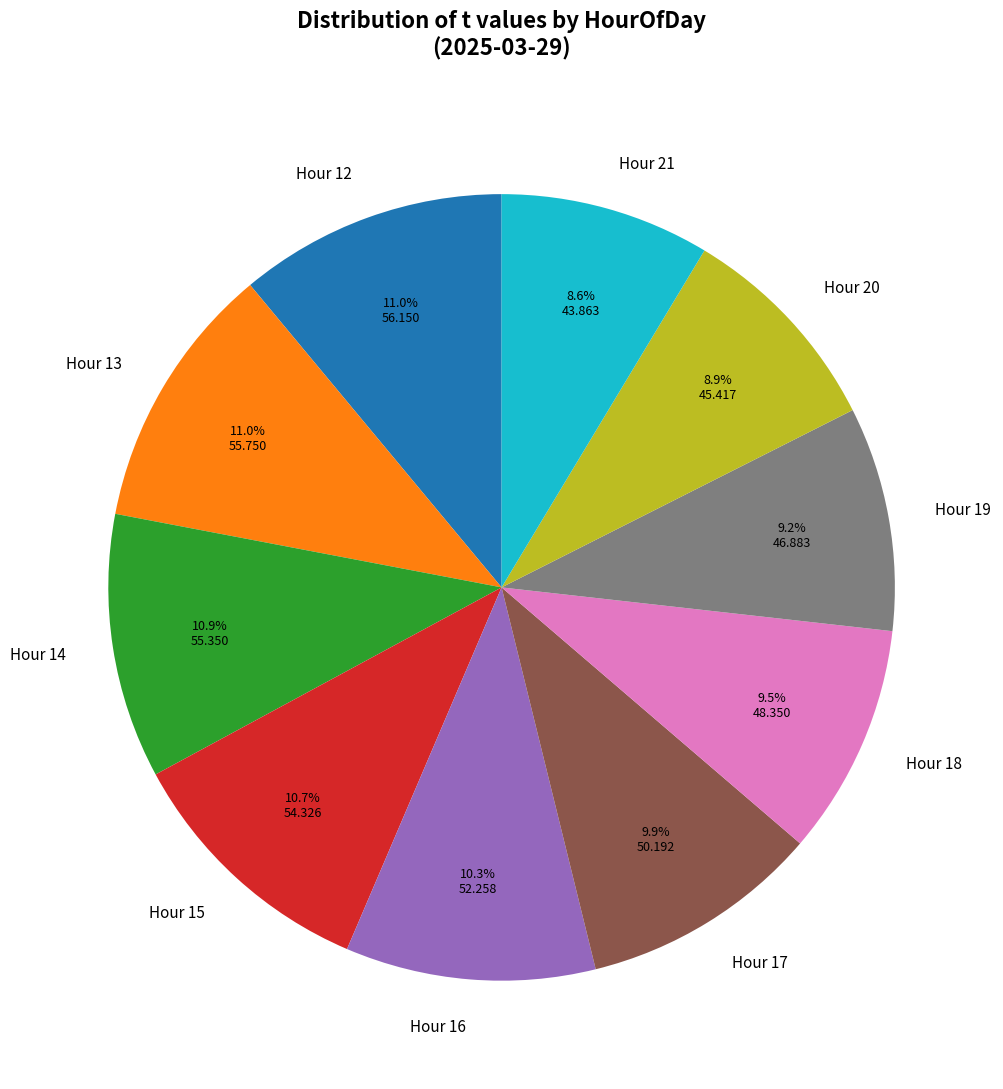

Is there a majority slice in this chart?

No